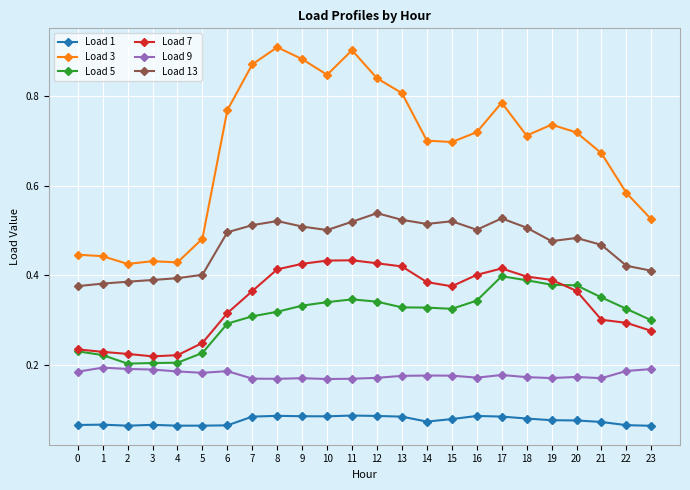

At how many categories does at least one series exceed 0?

24